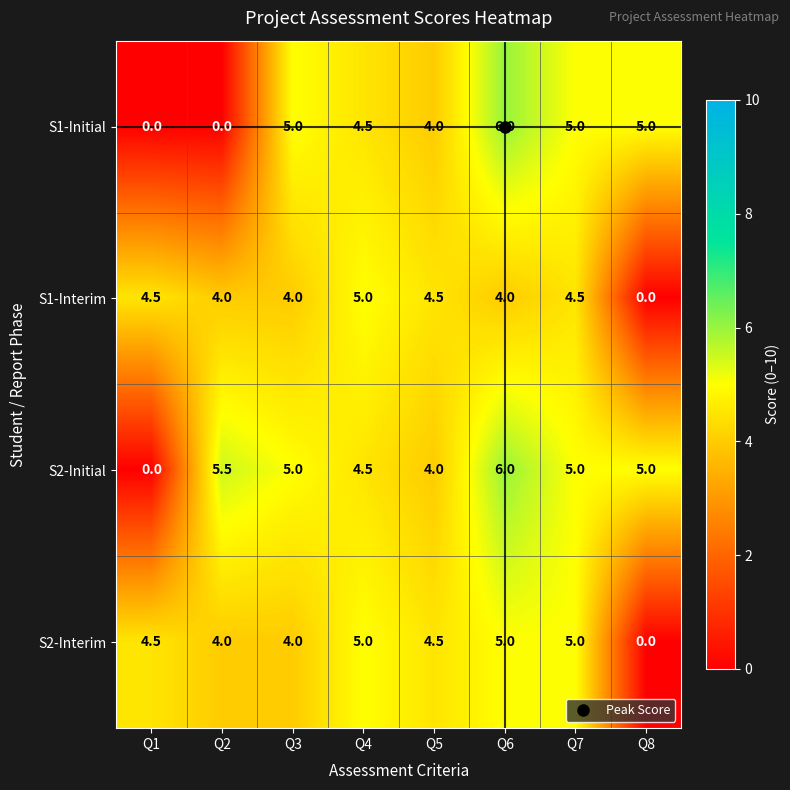

Read the S1-Initial value at Q5.

4.0